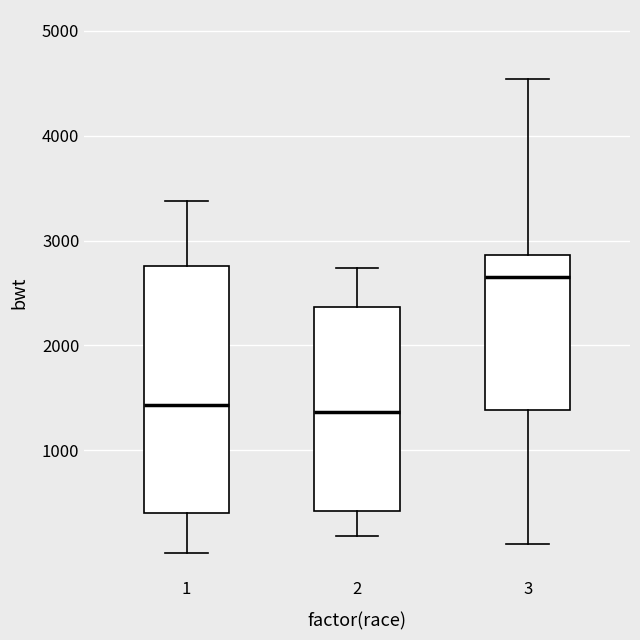

Reading left to right, transcribe this box plot: for each box, give where its median line is, the range the box spans, and where its two whiskers end, as read against the y-axis. The values are not printed on the chart, so give them approximately, as read against the axis.

1: median 1400, box 400 to 2800, whiskers 0 to 3400
2: median 1400, box 400 to 2400, whiskers 200 to 2700
3: median 2600, box 1400 to 2900, whiskers 100 to 4500